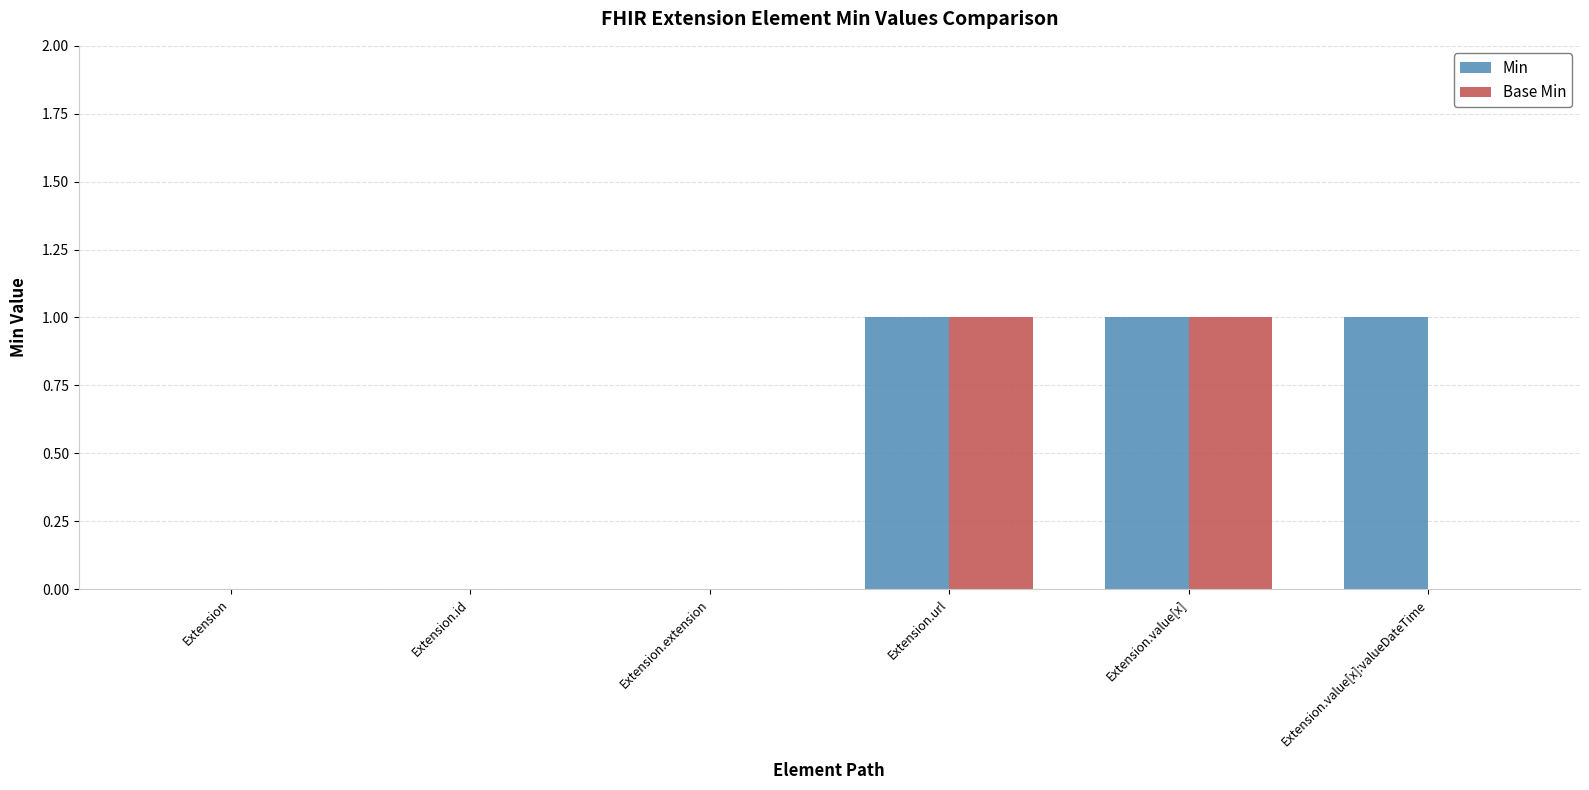

What is the sum of all Min values?

3